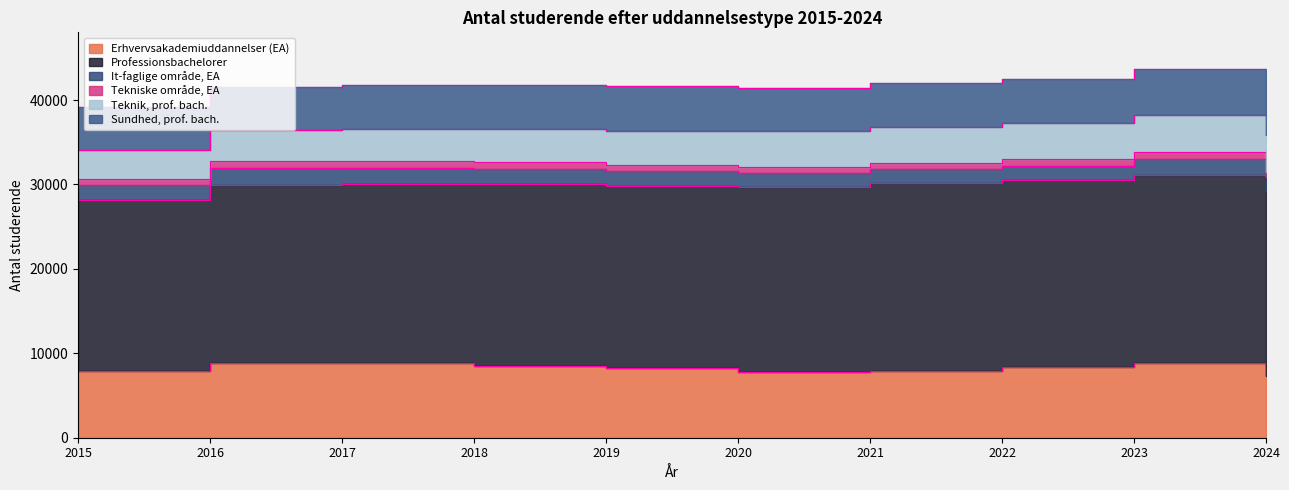

What is the total value across all series at 2023?

43660